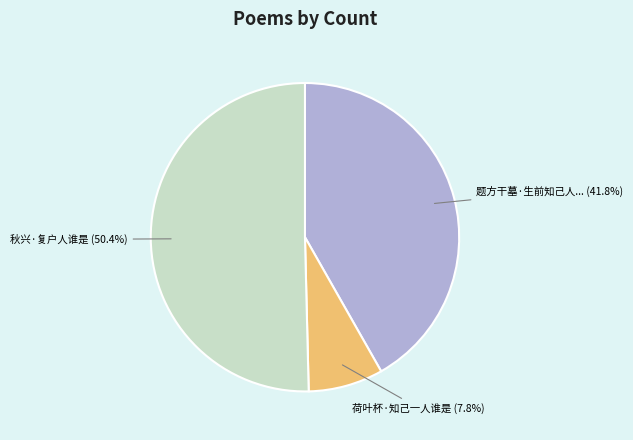

Is there any slice that represents more than half of the pie?

Yes